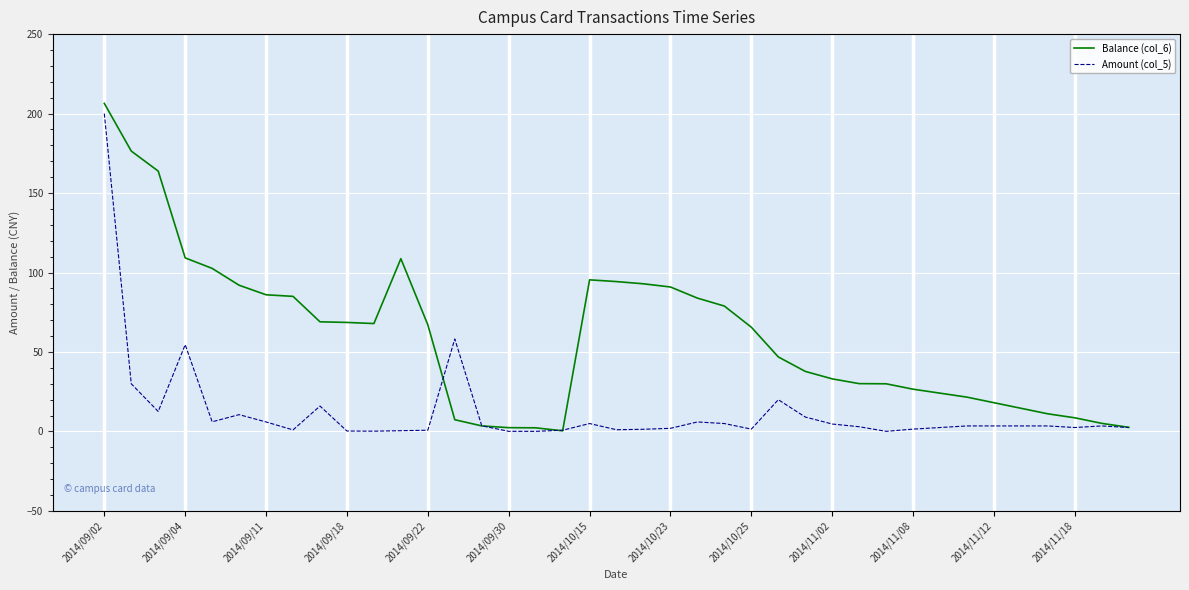

Where is Amount (col_5) nearest to the value 100?

13